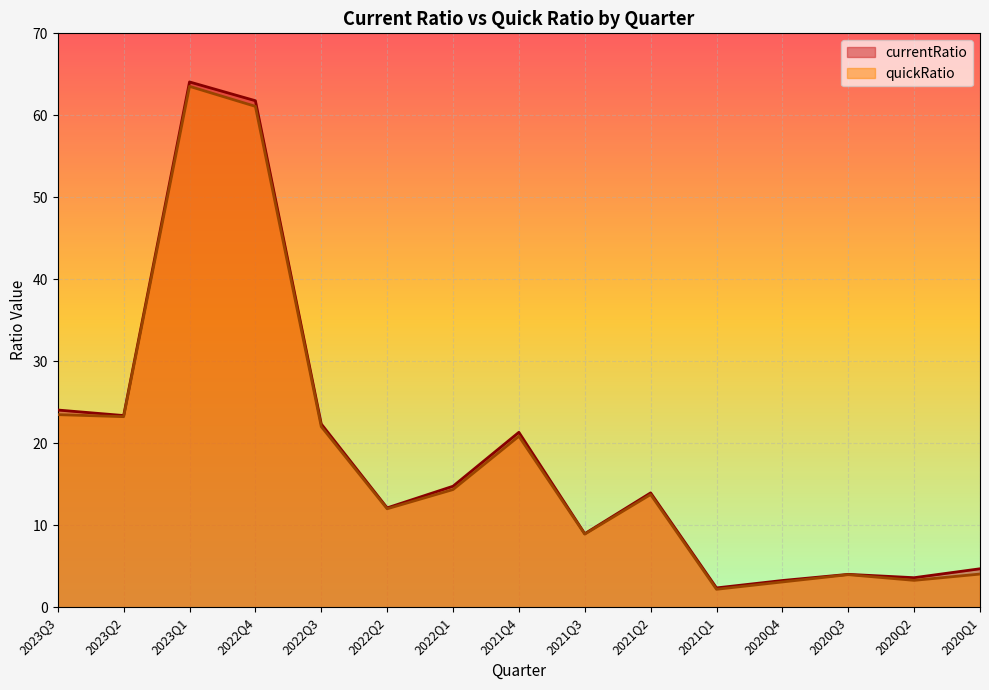

How many values in the currentRatio series exceed 13?

8